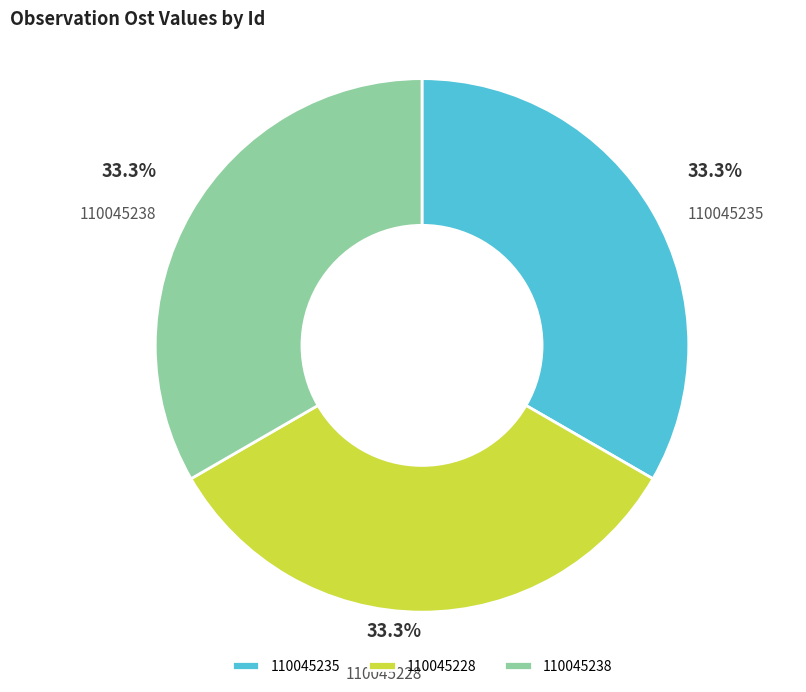

Does 110045235 account for over 50% of the chart?

No